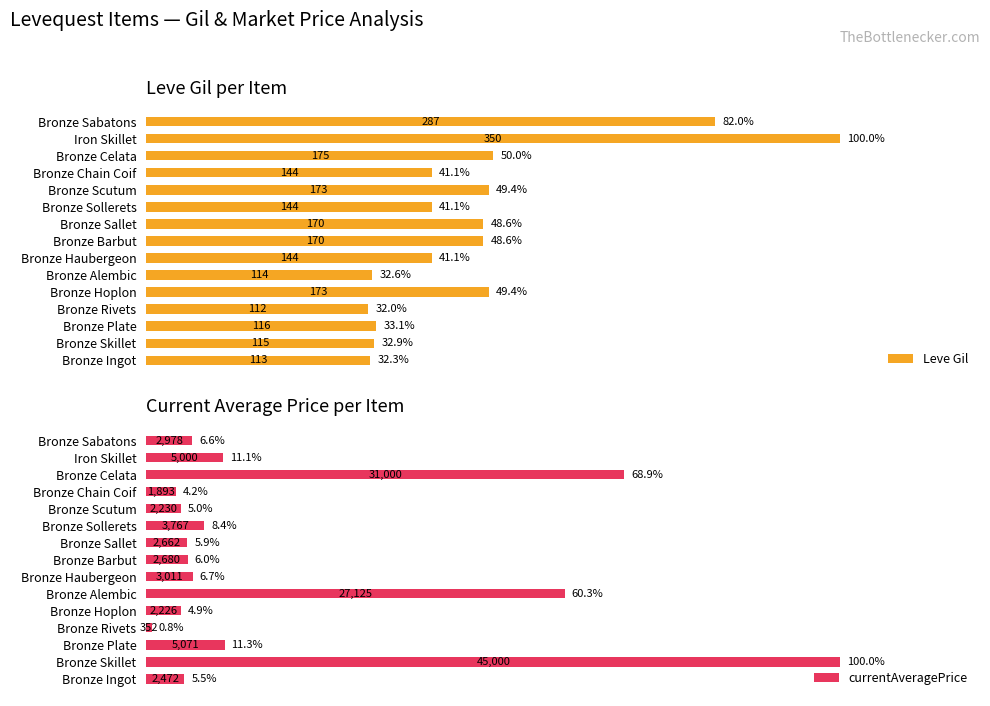

List the series in order of their peak value, lowest first.

Leve Gil, currentAveragePrice